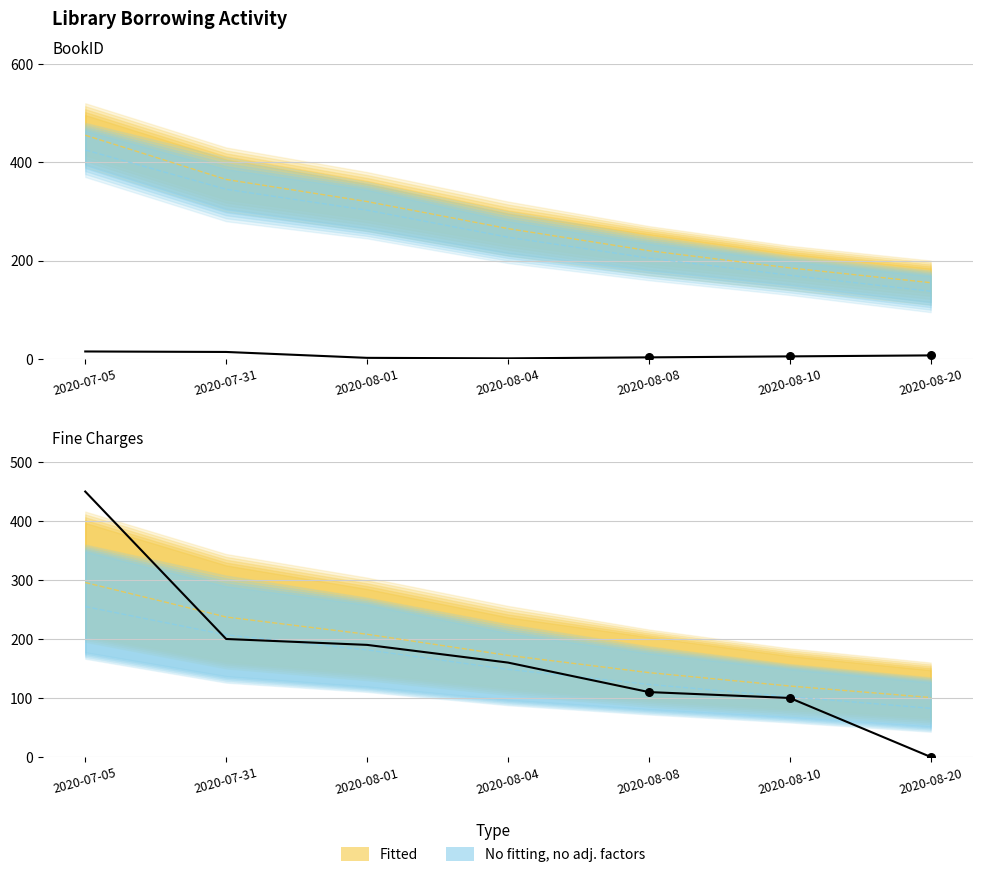

At which category is the sum across all series the highest?

2020-07-05